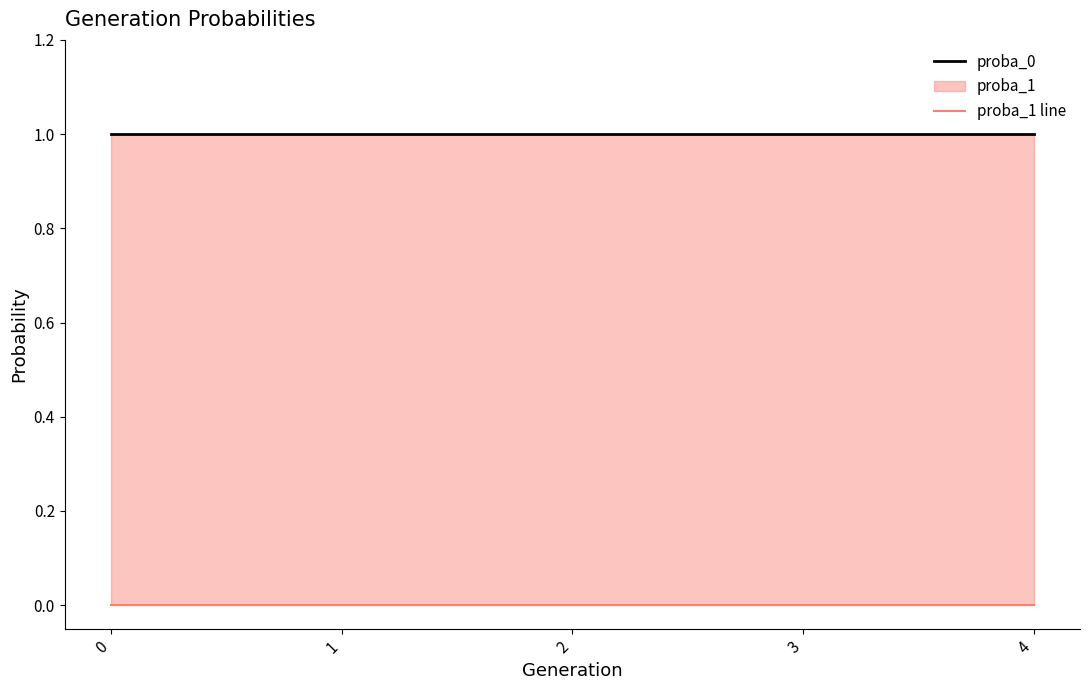

Which series has the largest total across all categories?

proba_0